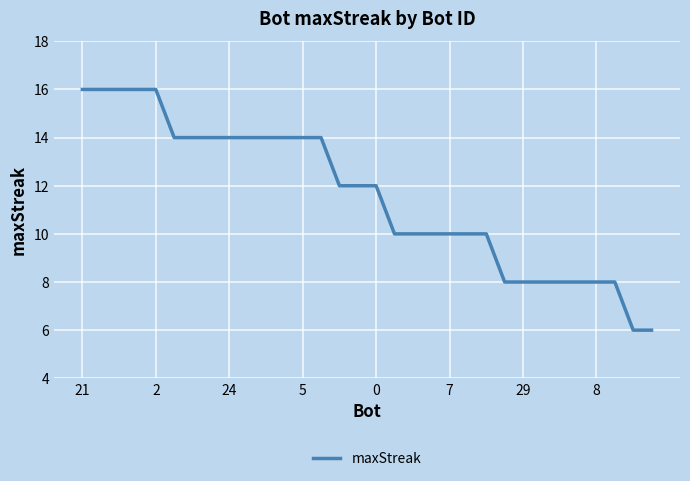

What is the smallest value displayed?

6